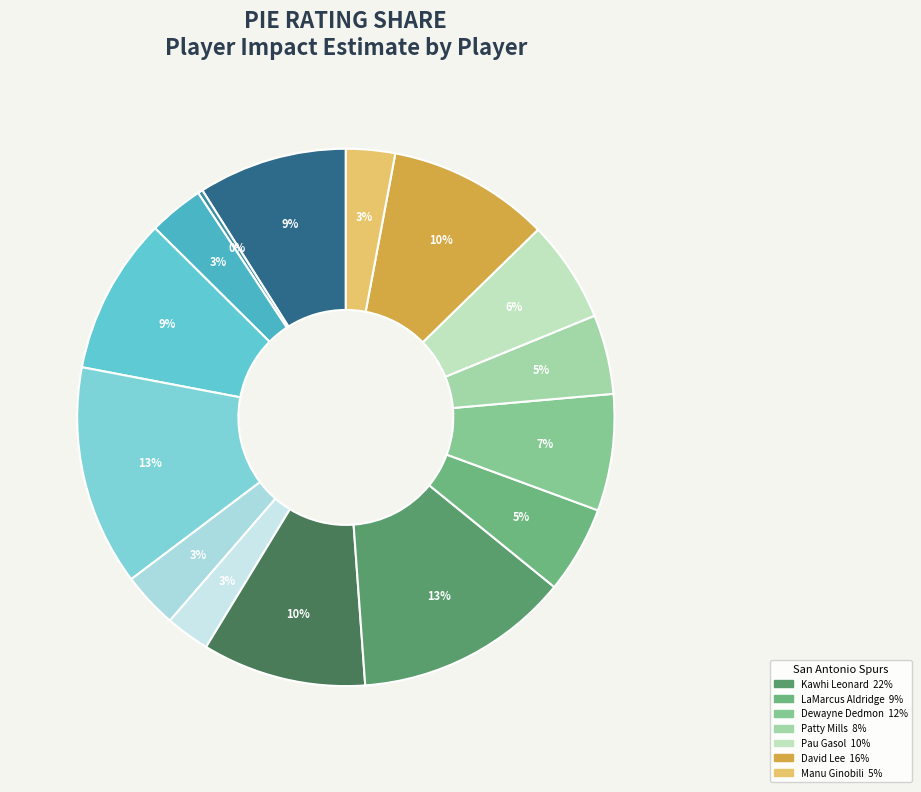

How many slices are in this pie chart?

15